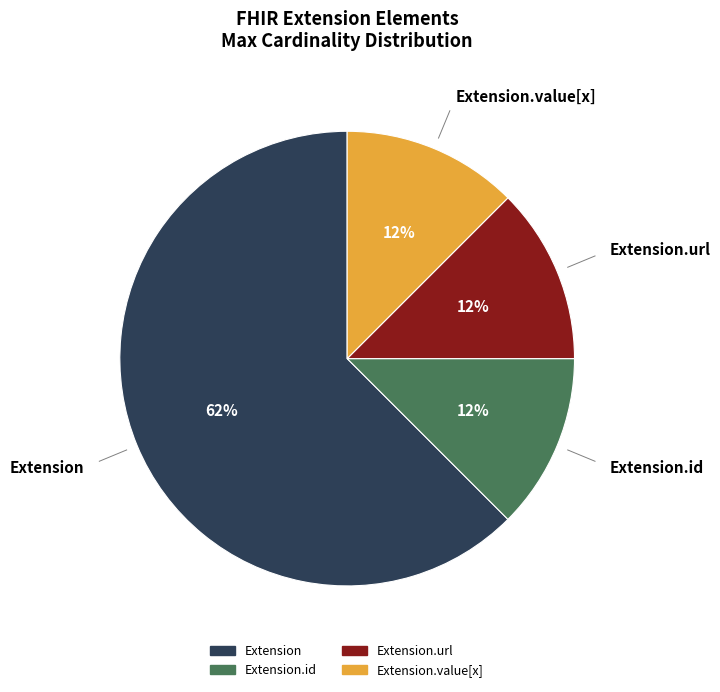

Does any single category account for the majority?

Yes